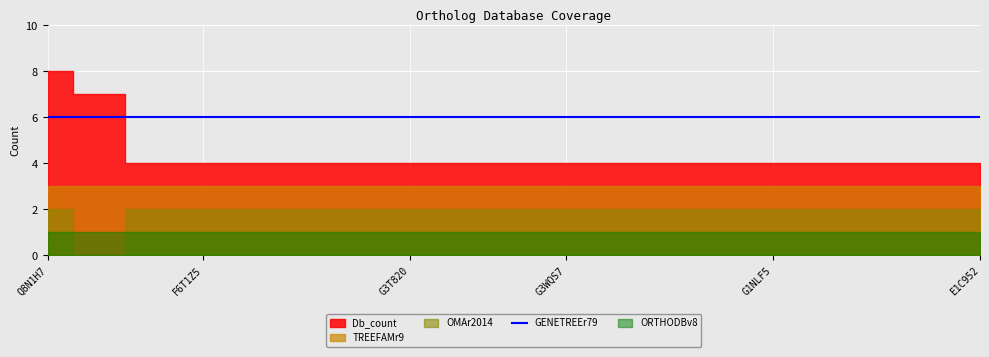

Count the Db_count values in the range 4 to 5.

17